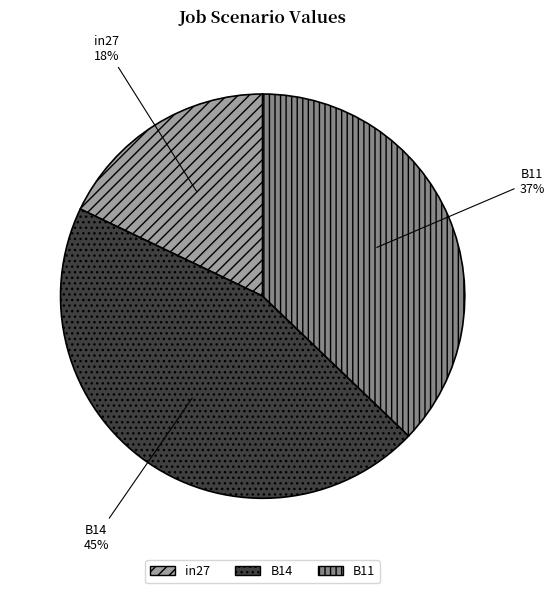

Count the number of slices in the pie.

3